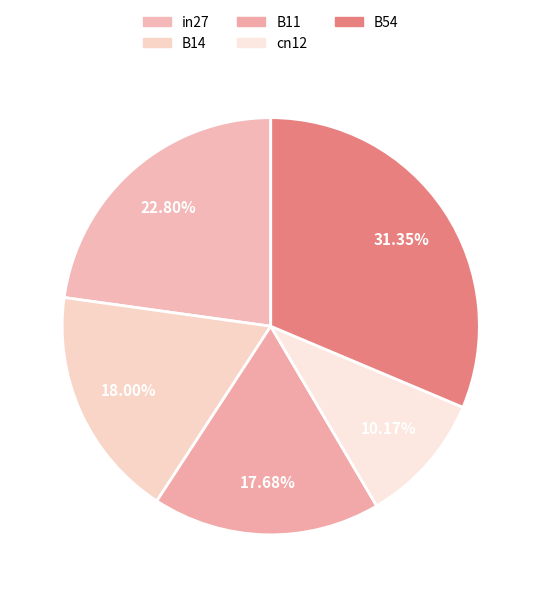

To the nearest percent, what is the average slice percentage?

20%